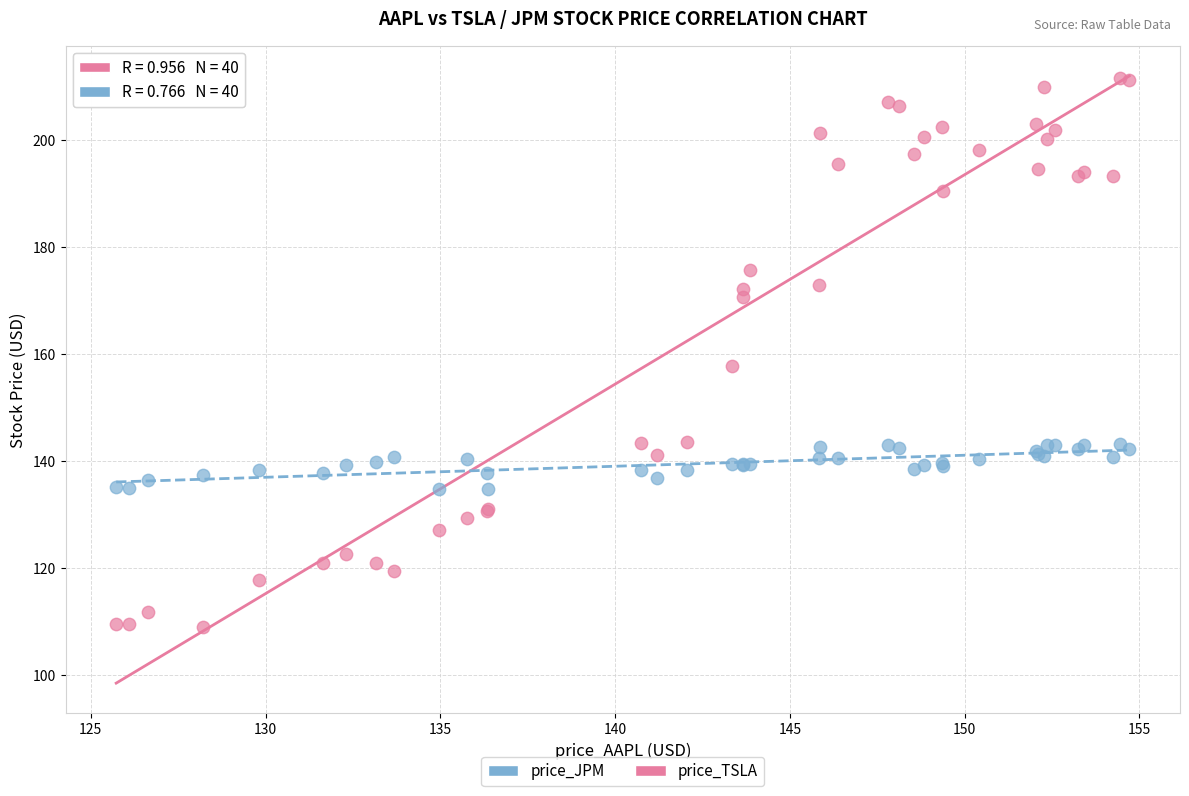

What are all the series names shown in the legend?

price_JPM, price_TSLA